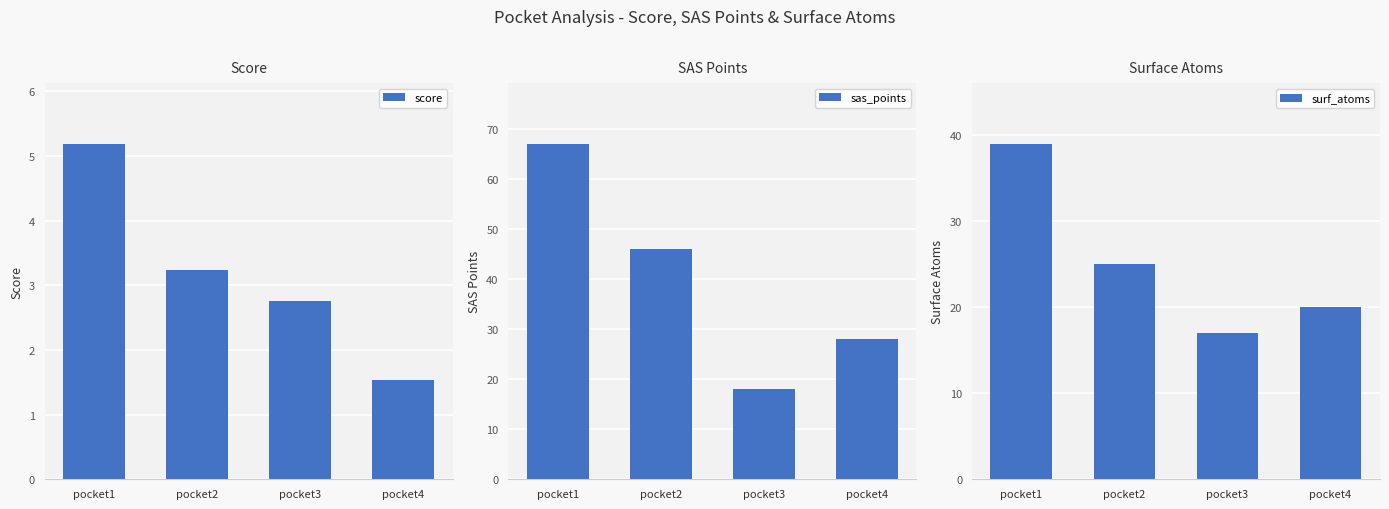

The sas_points series shows 29.5 at pocket2. True or false?

False